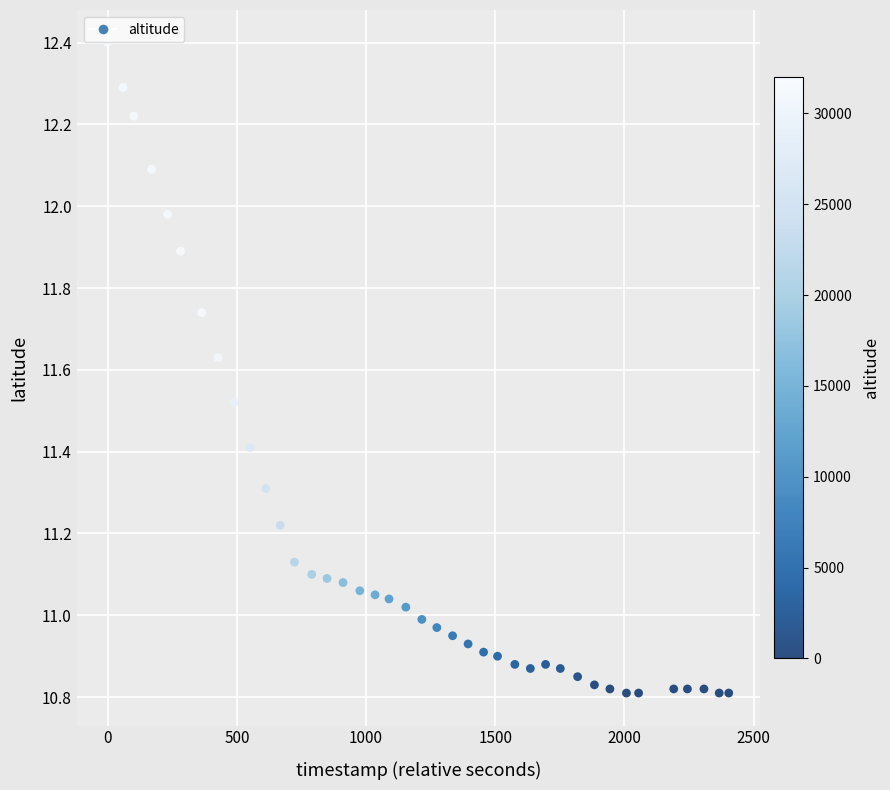

What is the range of Y values (max minus min)?

1.6